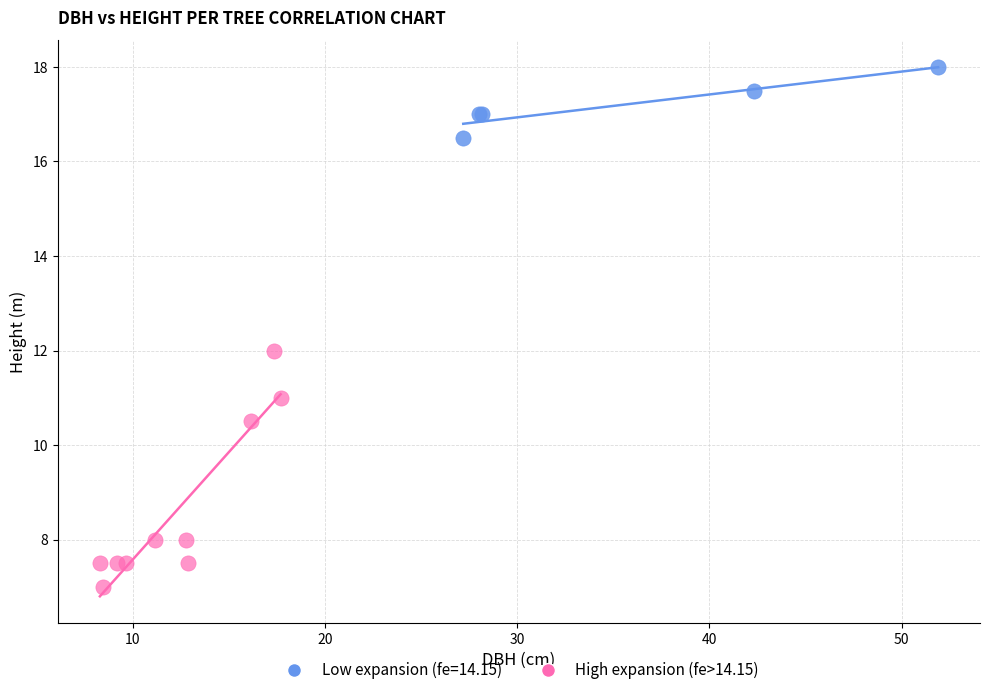

Which series contains the highest Y value?

Low expansion (fe=14.15)